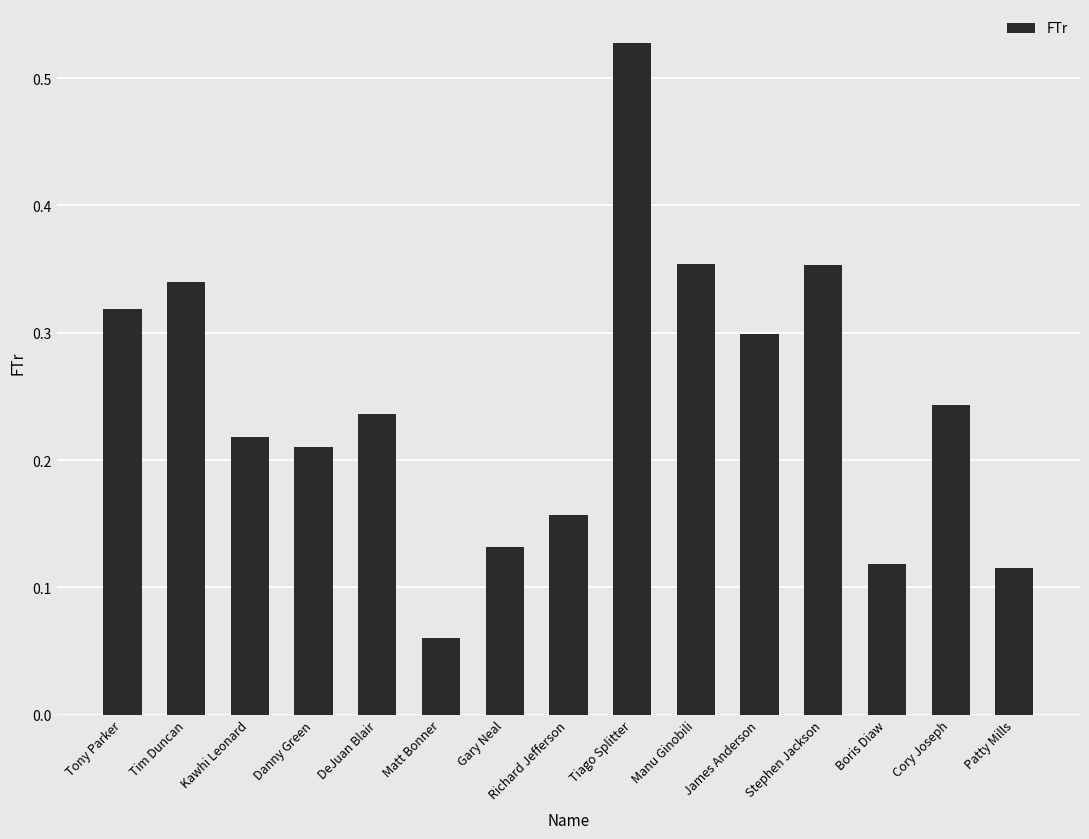

How many bars are there in total?

15